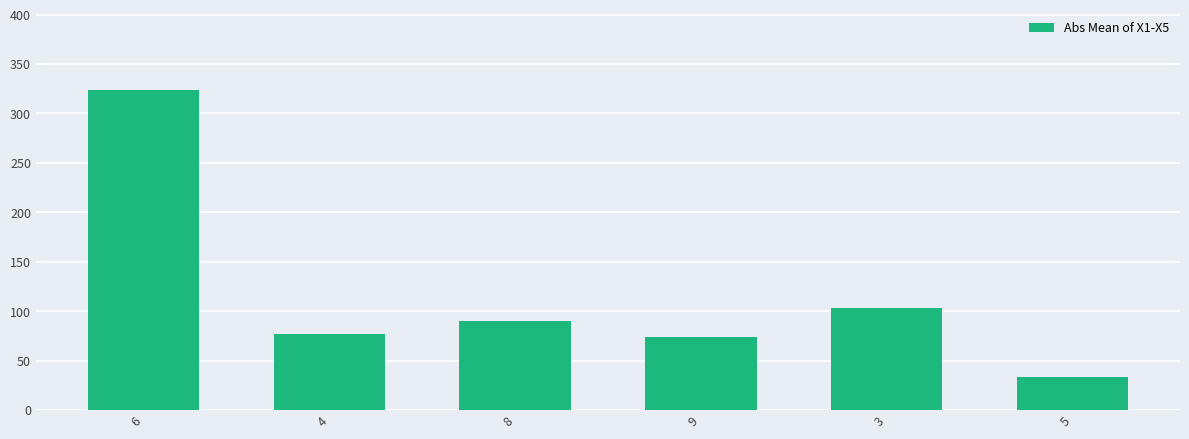

At which category does the chart reach its peak across all series?

6